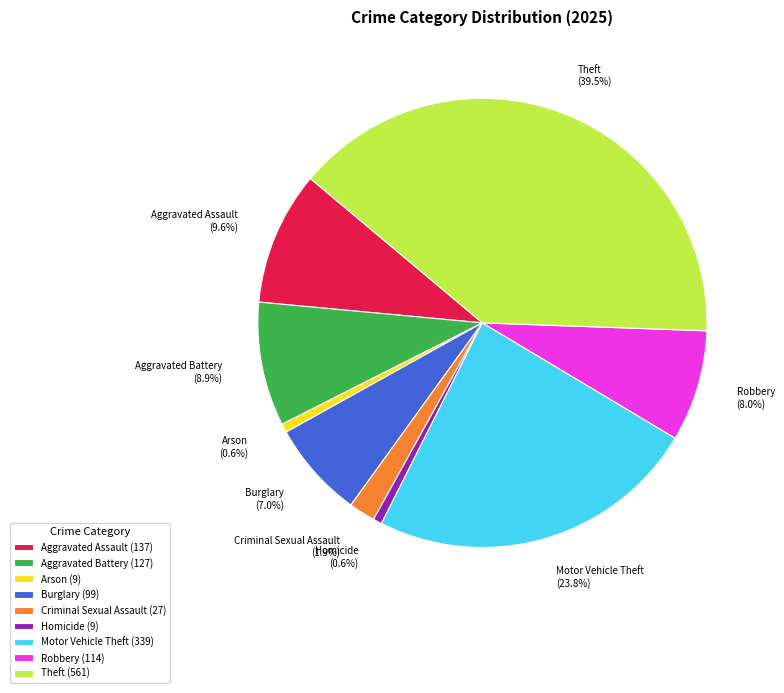

How many segments does this pie chart have?

9